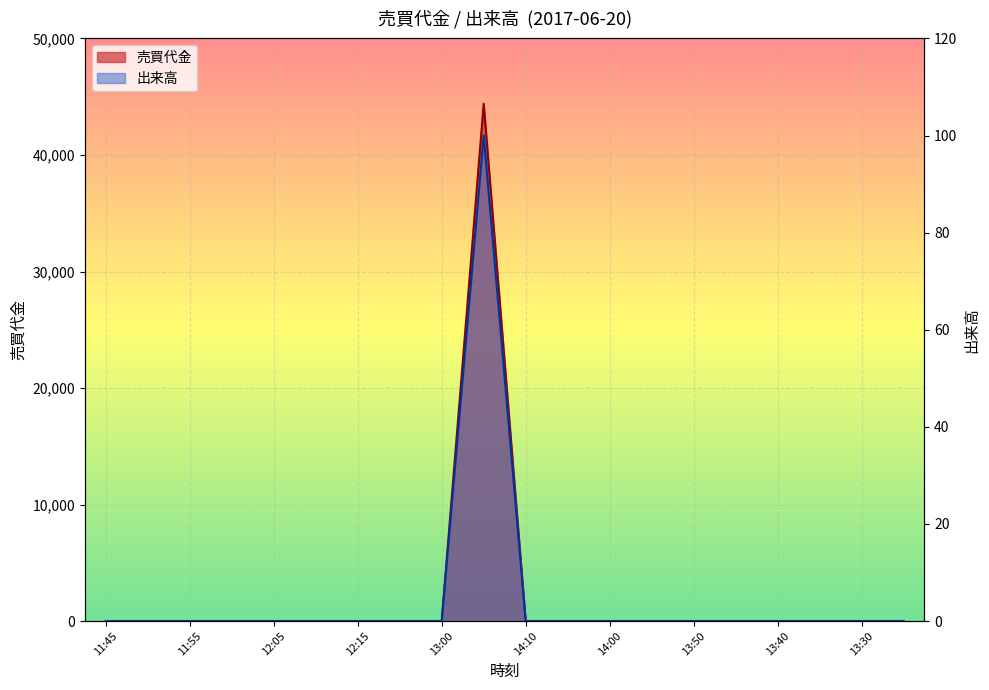

How many categories are shown in the chart?

20